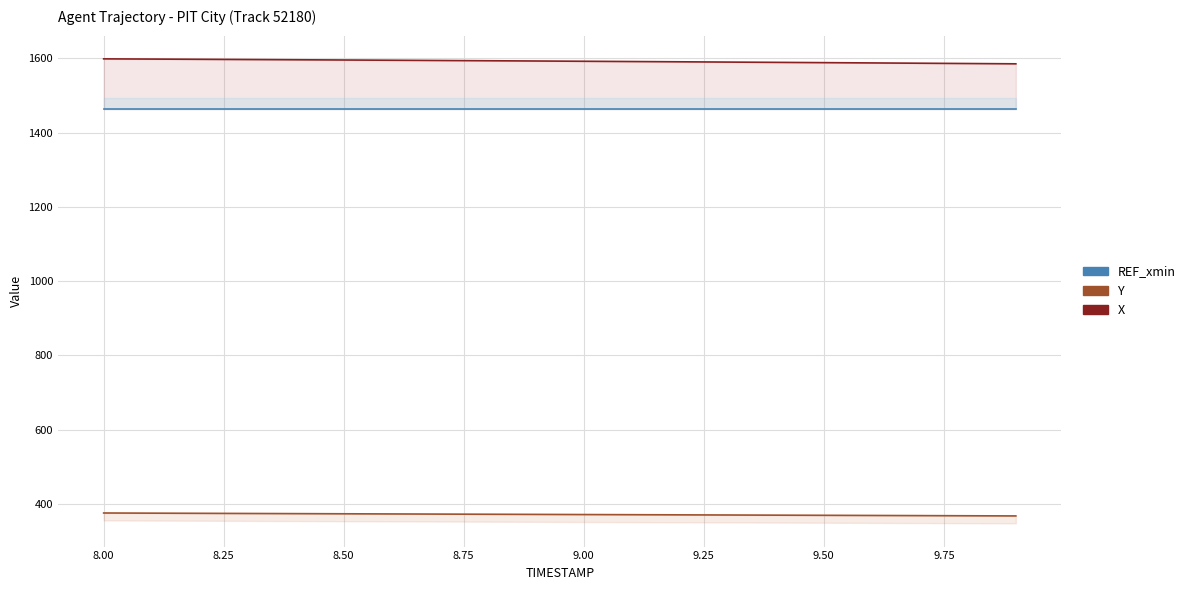

How many data points in Y are above 371?

12